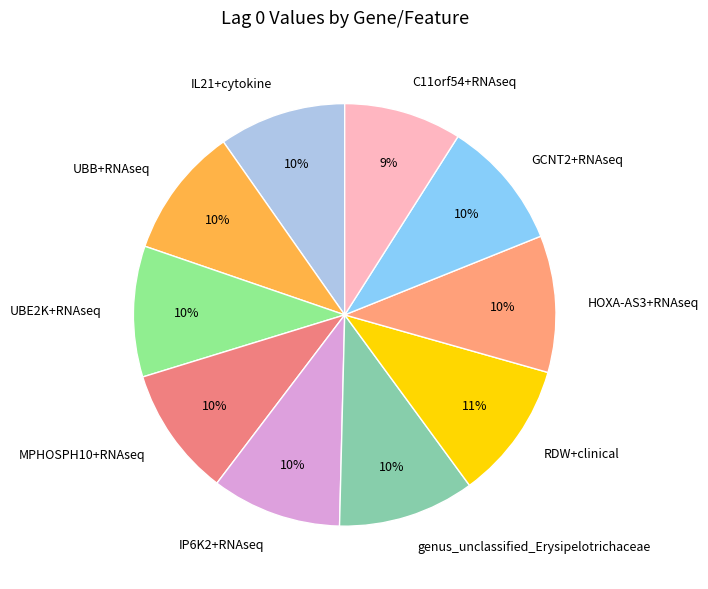

Which category has the smallest portion of the pie?

C11orf54+RNAseq